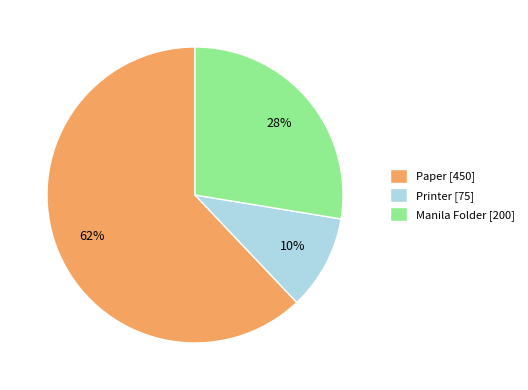

Is there a majority slice in this chart?

Yes